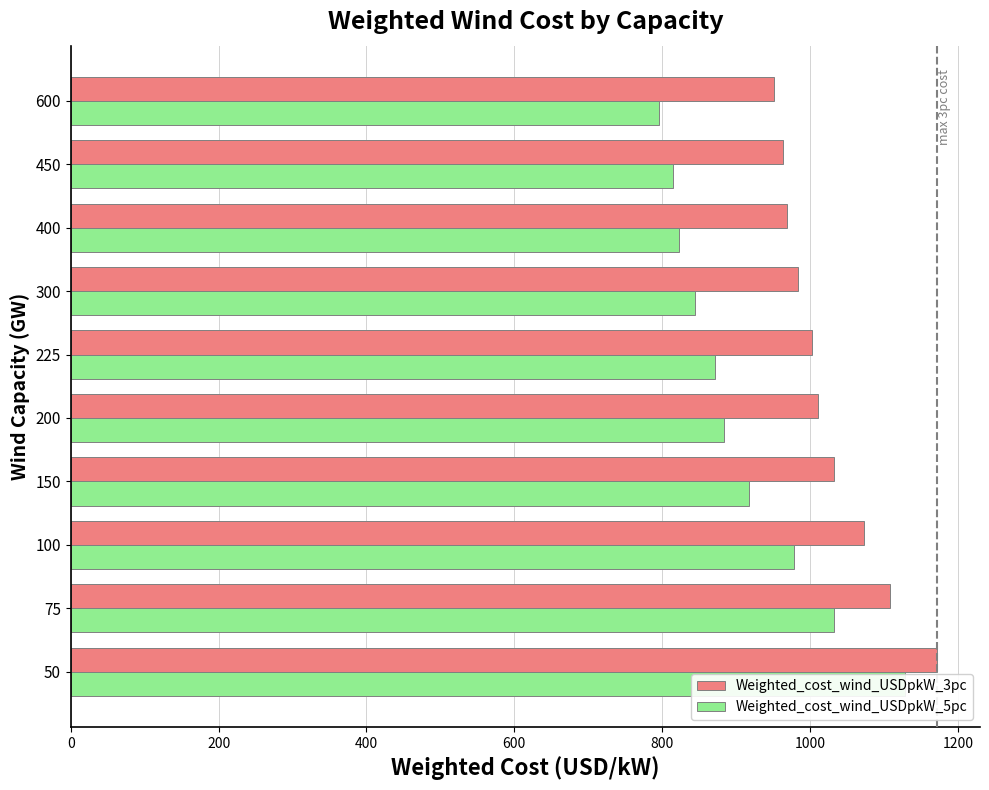

Which series has the largest range (max minus min)?

Weighted_cost_wind_USDpkW_5pc